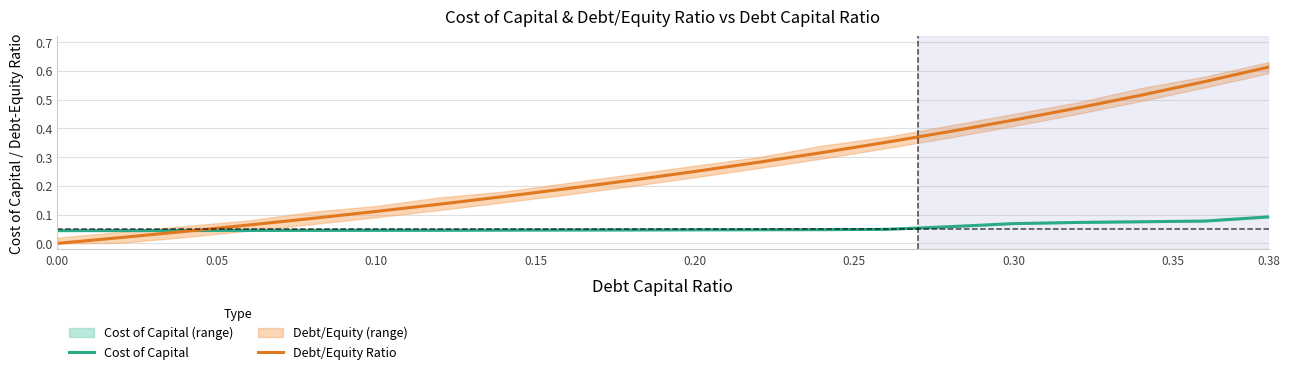

Which series ends up on top after the final intersection of Cost of Capital and Debt/Equity Ratio?

Debt/Equity Ratio